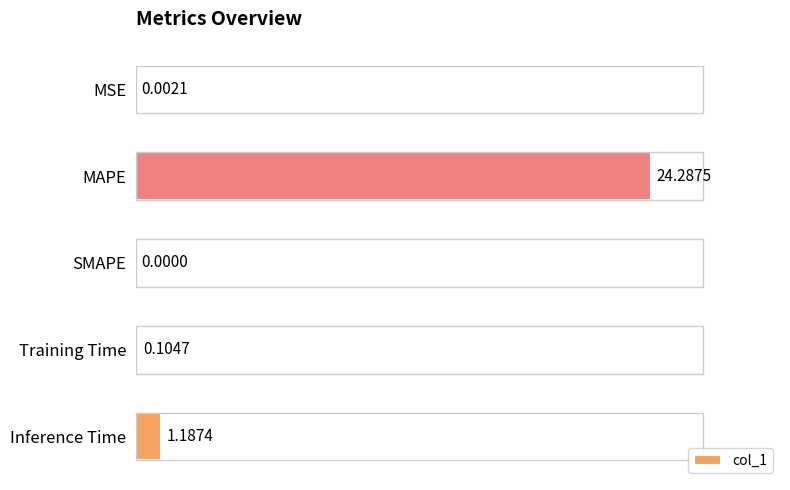

At which category does the chart reach its peak across all series?

MAPE